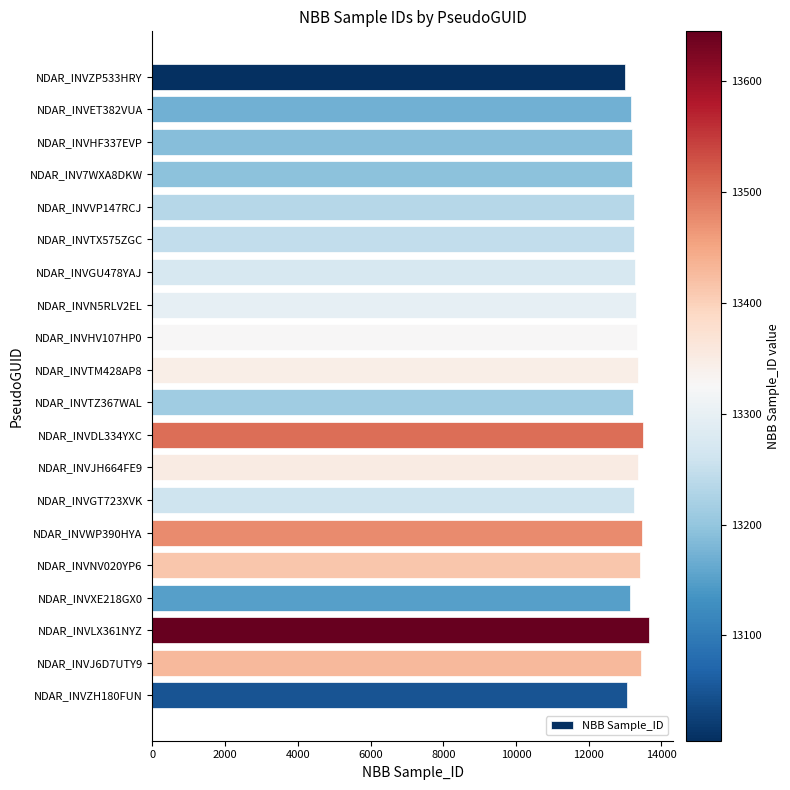

What is the minimum value shown in the chart?

13005